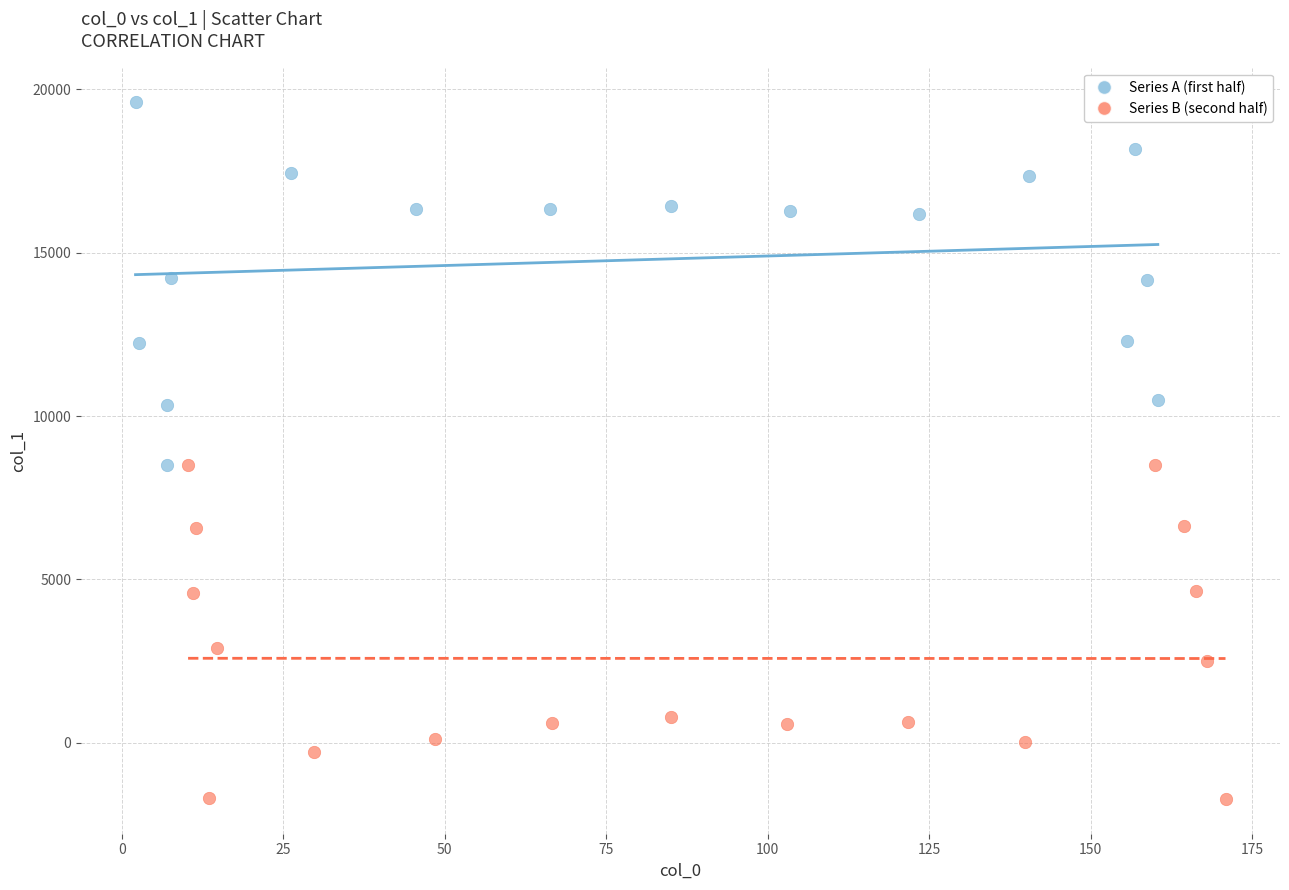

Which series reaches the maximum Y coordinate?

Series A (first half)